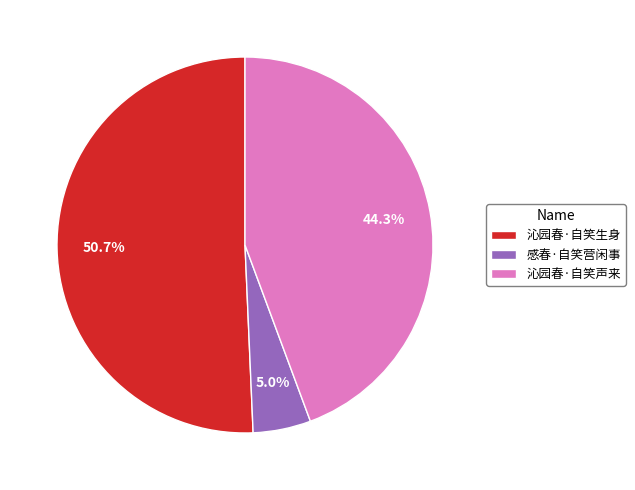

Count the number of slices in the pie.

3